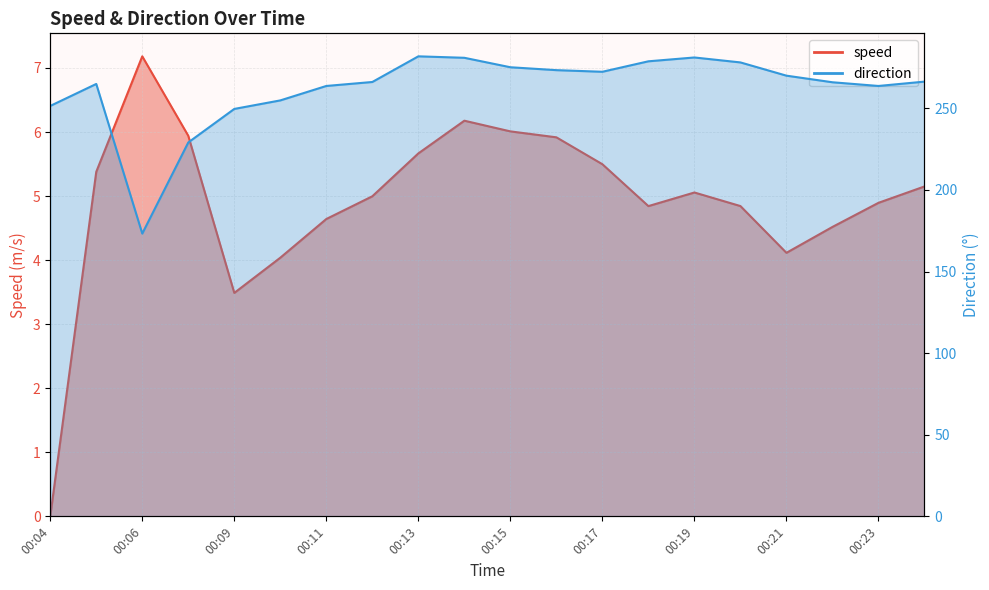

What is the total value across all series at 00:06?

180.4